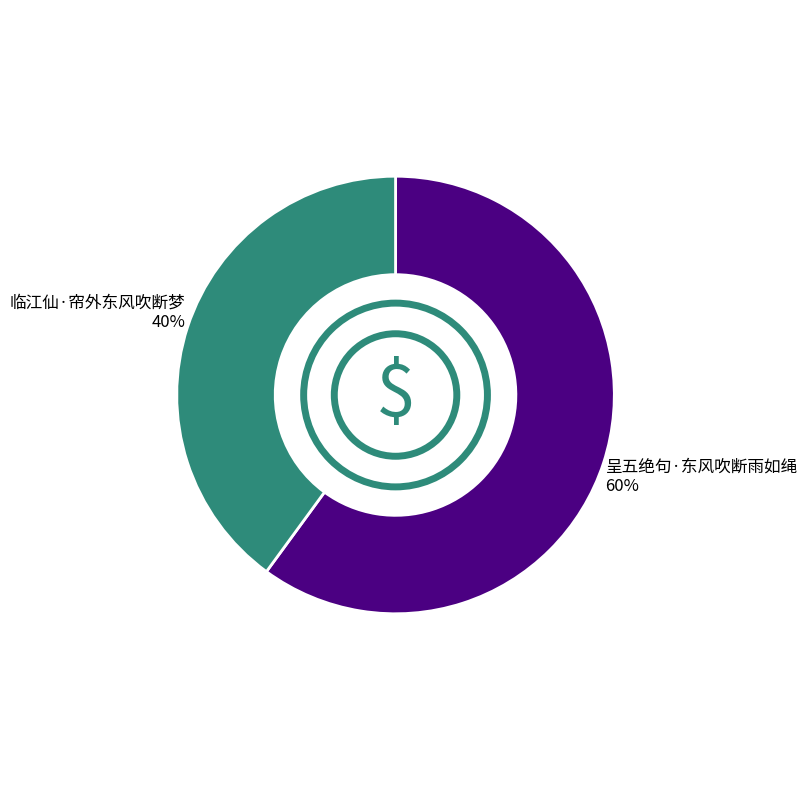

What is the smallest slice in the pie chart?

临江仙·帘外东风吹断梦